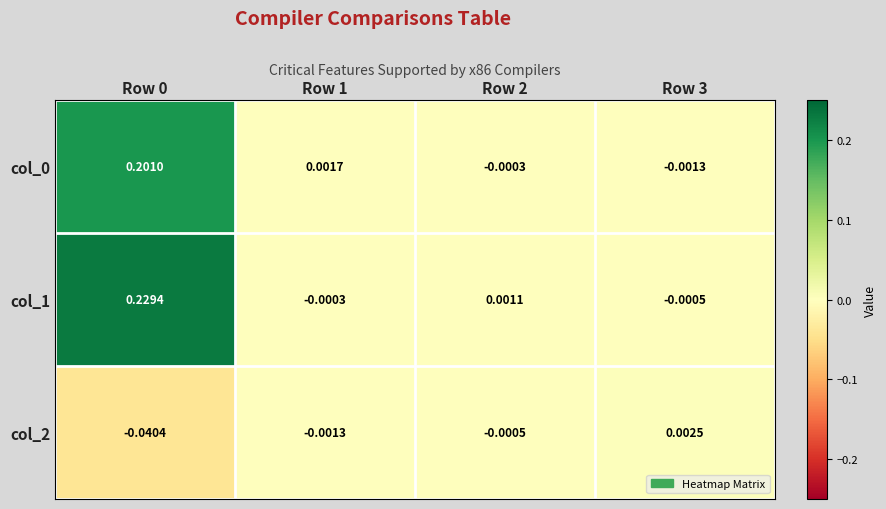

Is the value of col_2 at Row 2 greater than the value of col_0 at Row 1?

No